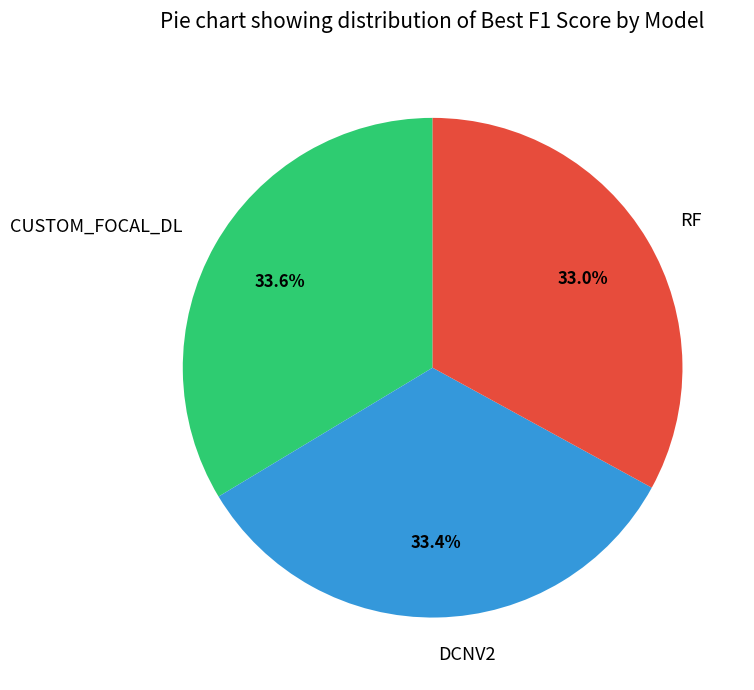

How many slices are in this pie chart?

3